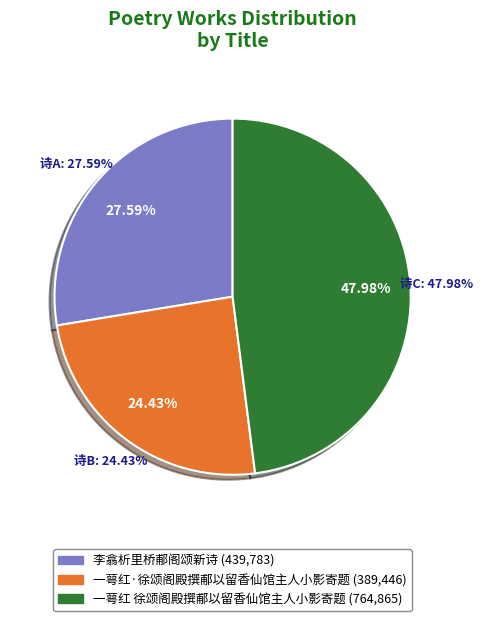

How many slices are in this pie chart?

3